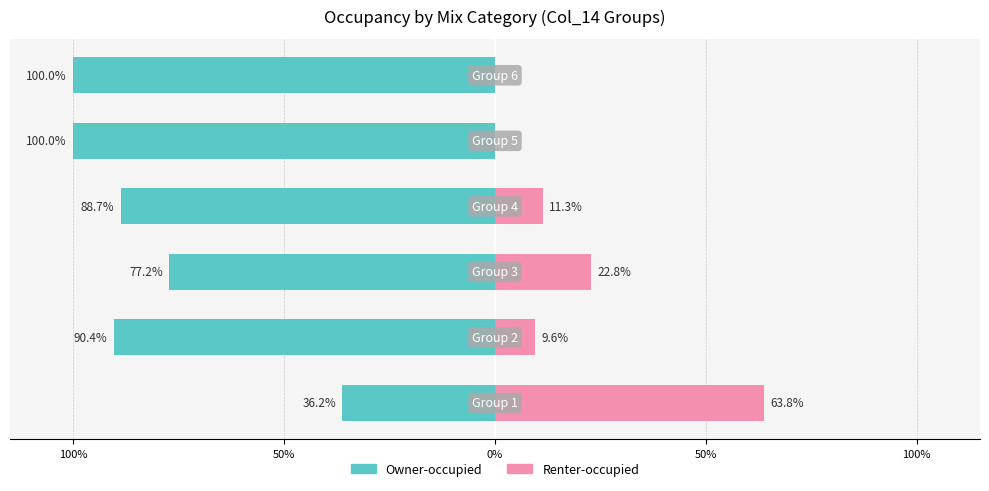

What is the minimum value shown in the chart?

-100.0